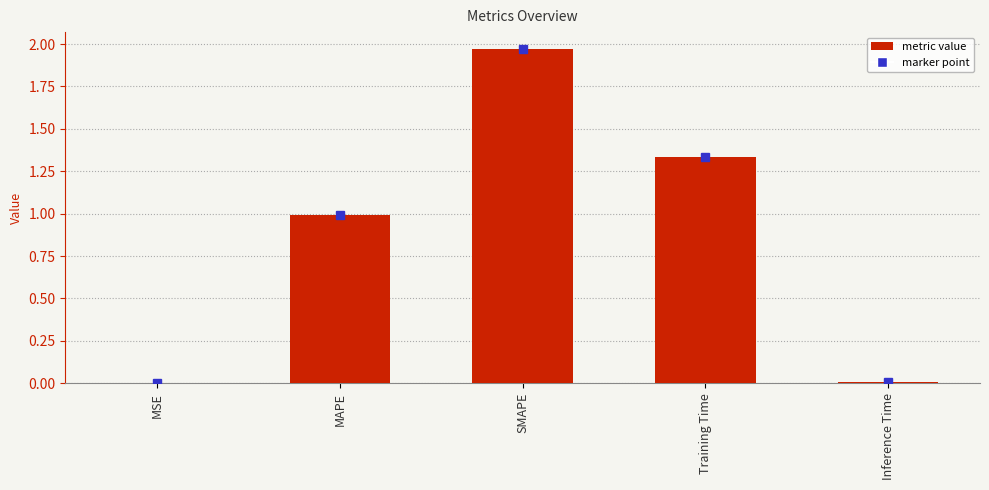

Count the number of categories in the chart.

5